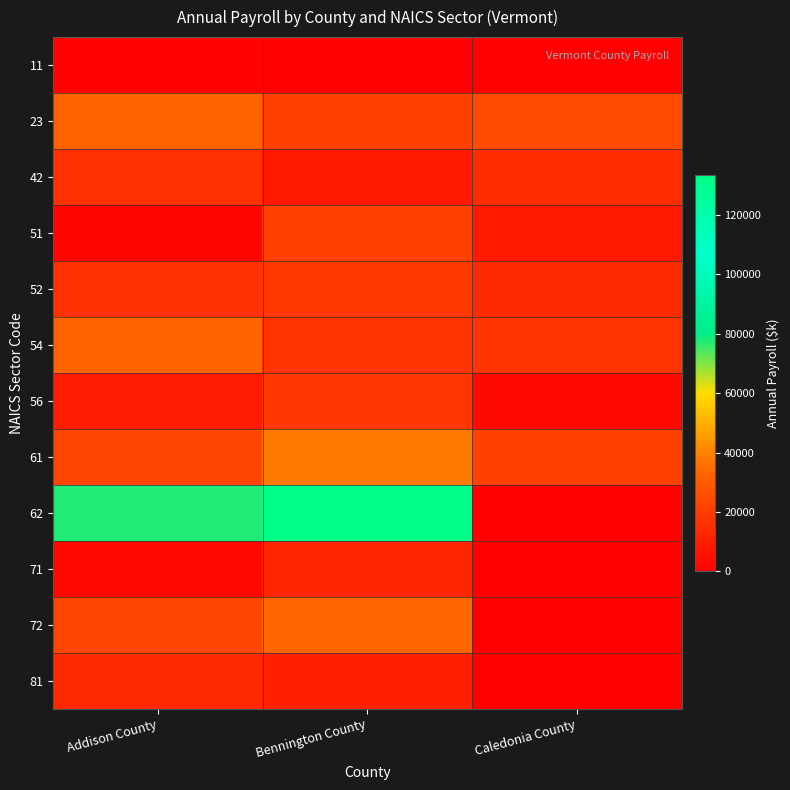

What is the difference between the highest and lowest values at Caledonia County?

24524.0